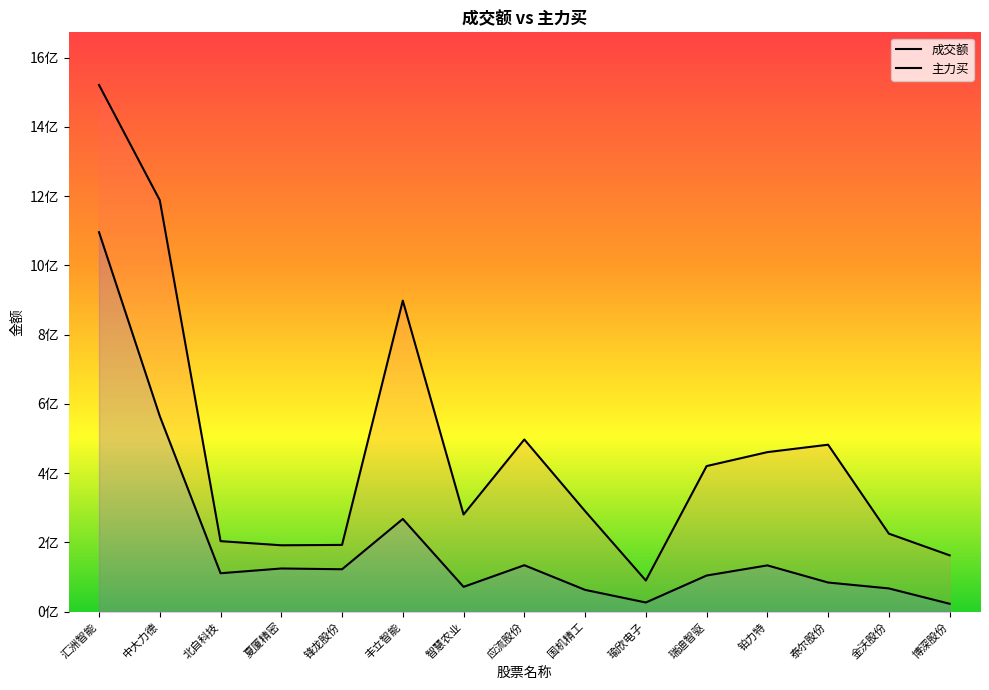

How many data points in 主力买 are above 111030998?

7